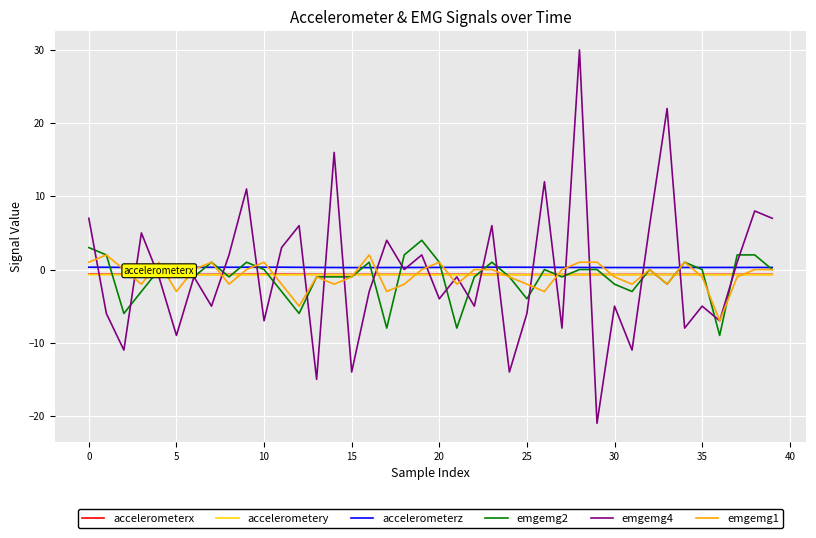

What is the maximum value shown in the chart?

30.0